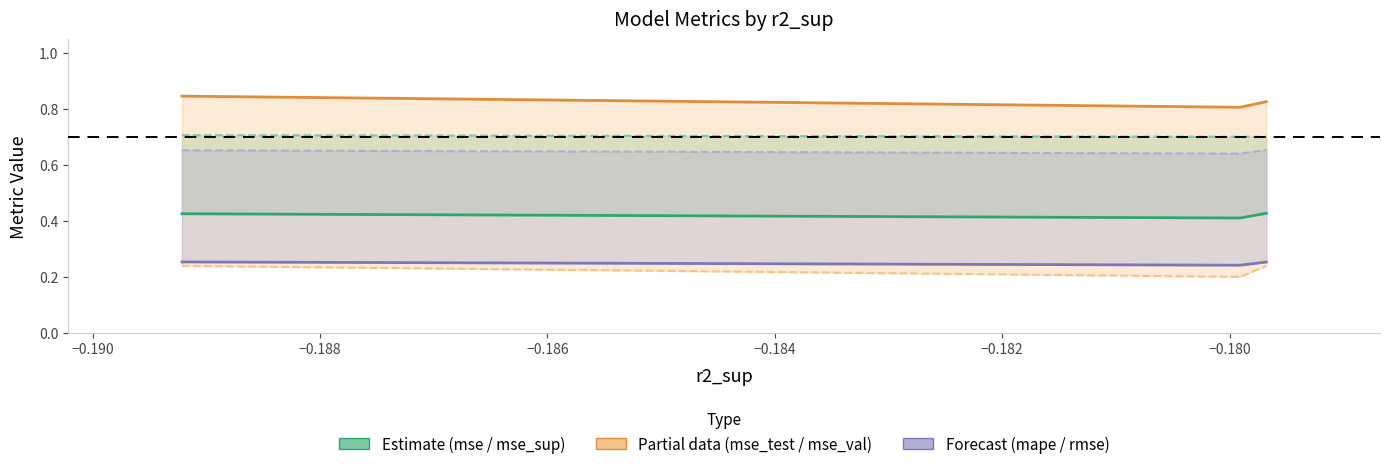

What is the value of the rmse point at the 1st from the left?

0.7